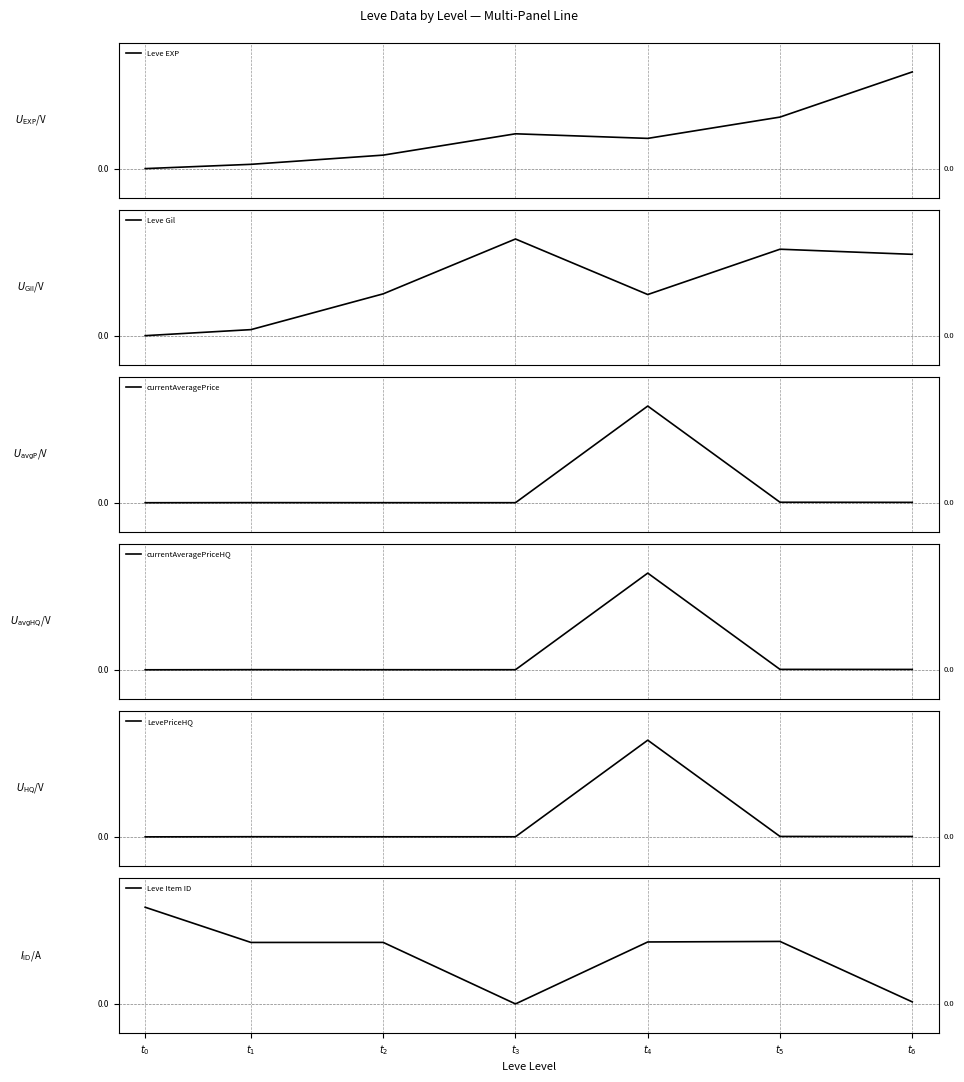

Count the number of categories in the chart.

7